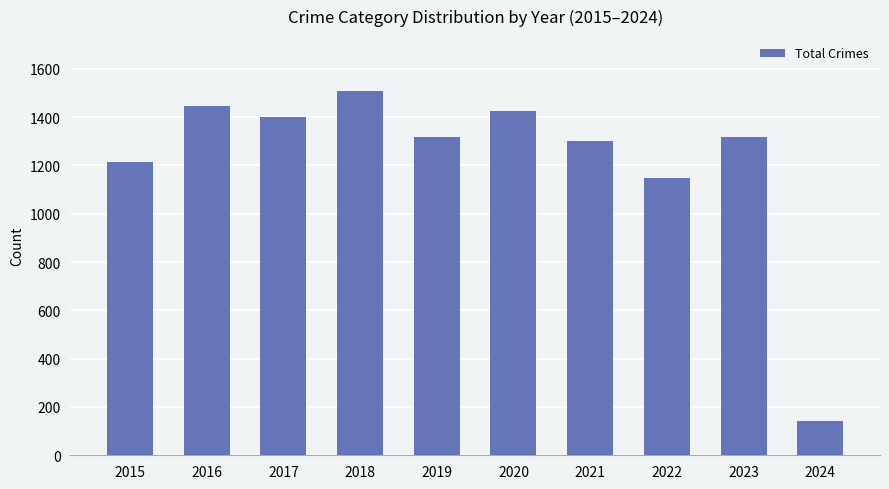

What is the change in value from 2015 to 2016?

+234